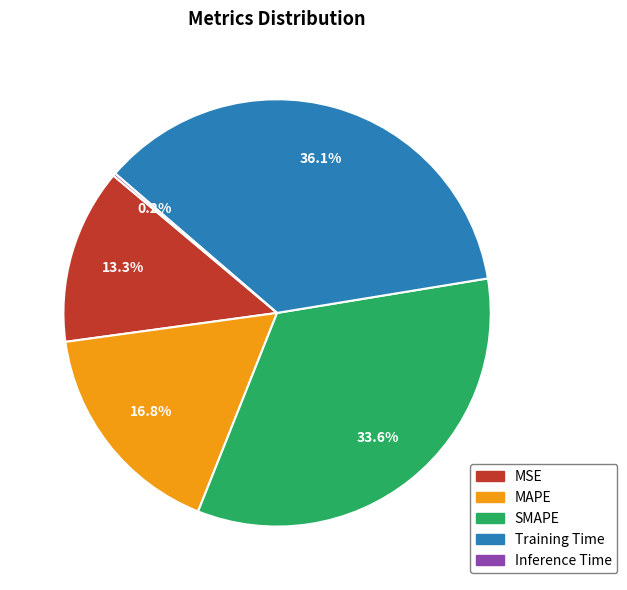

Which slice is the largest?

Training Time